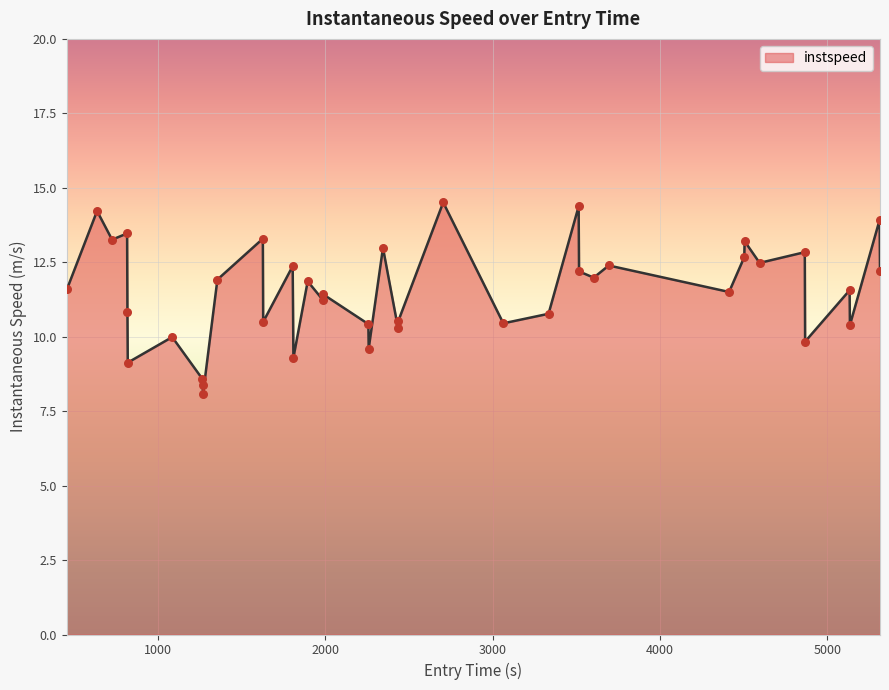

What is the difference between the maximum and minimum values?

6.4